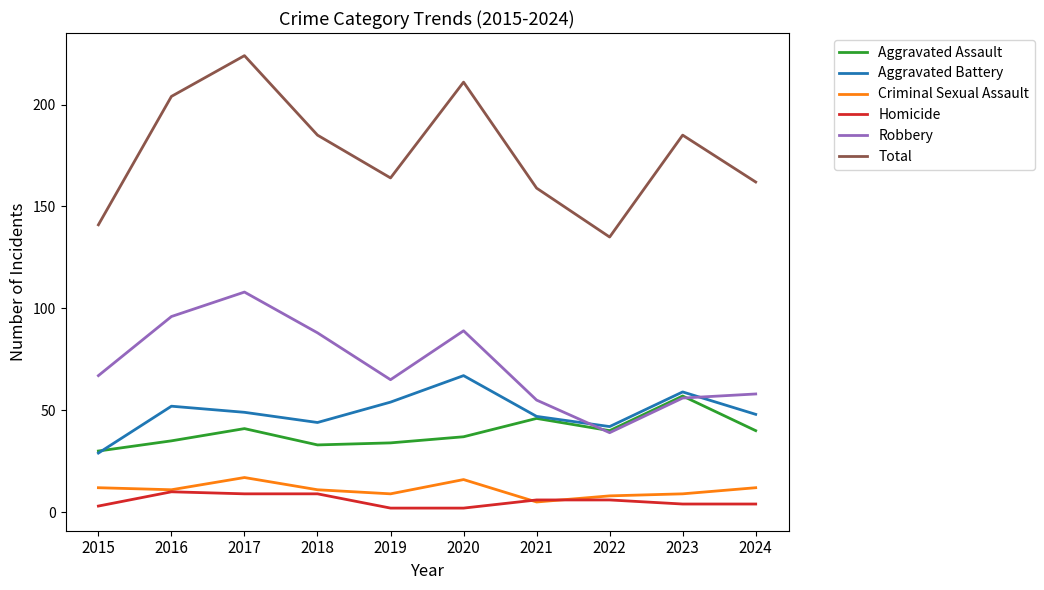

True or false: Aggravated Battery and Homicide cross at least once.

False